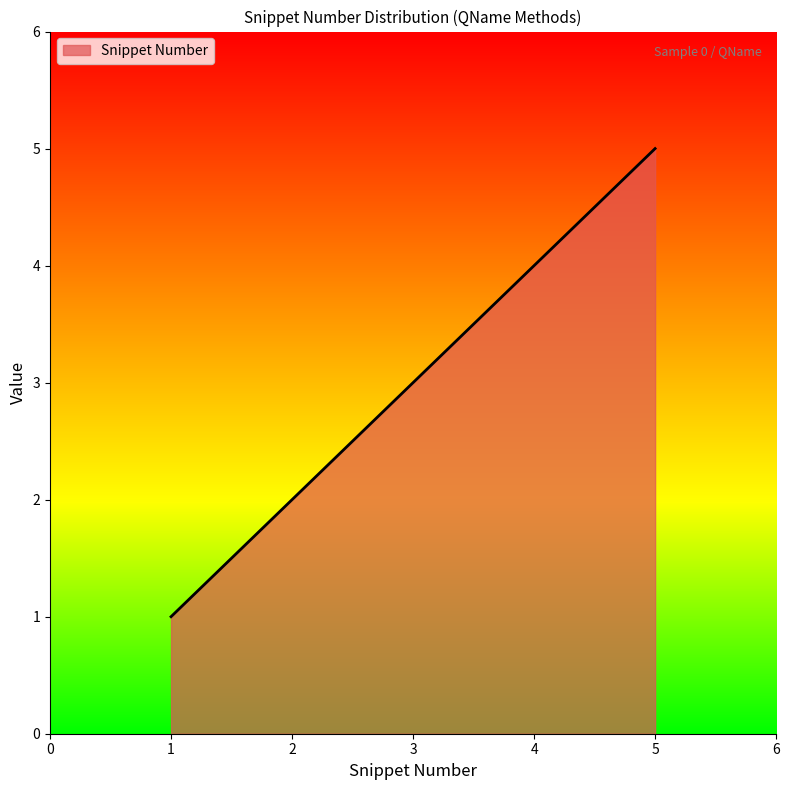

Reading right to left, extract all data points from this chart.

5=5	4=4	3=3	2=2	1=1